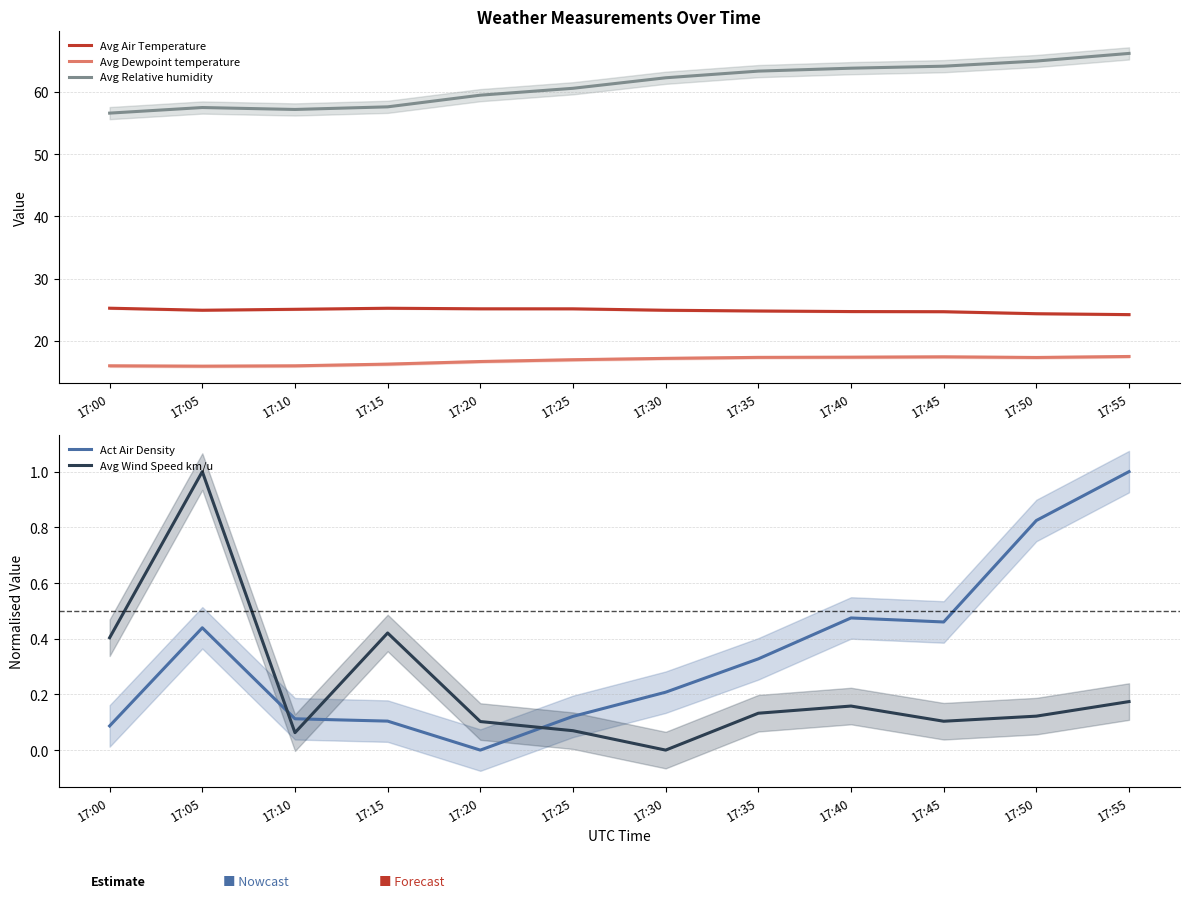

What is the spread (max minus min) of values at 17:35?

63.2